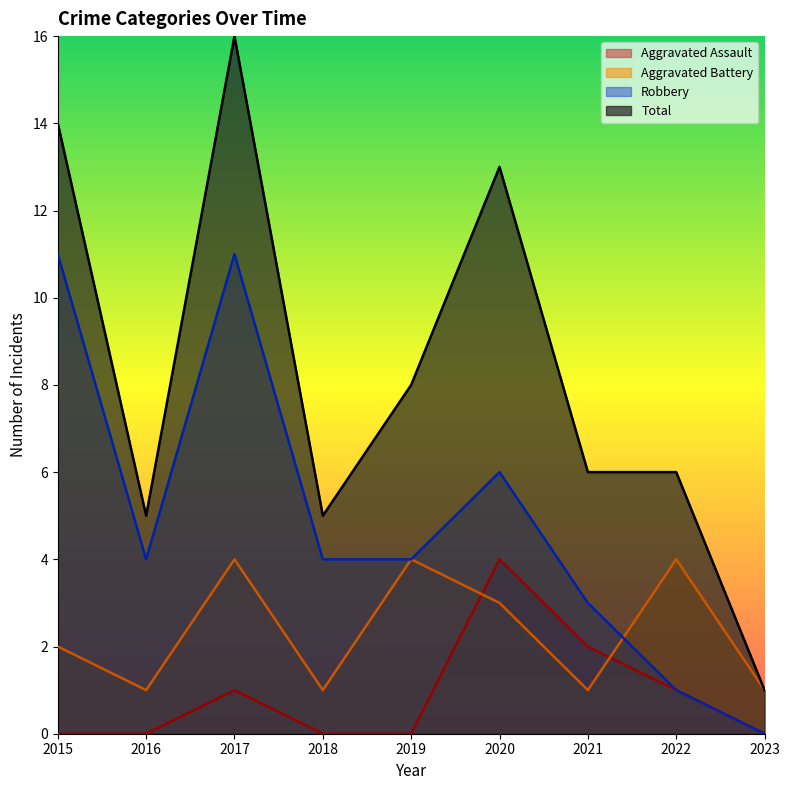

What is the difference between the highest and lowest values at 2015?

14